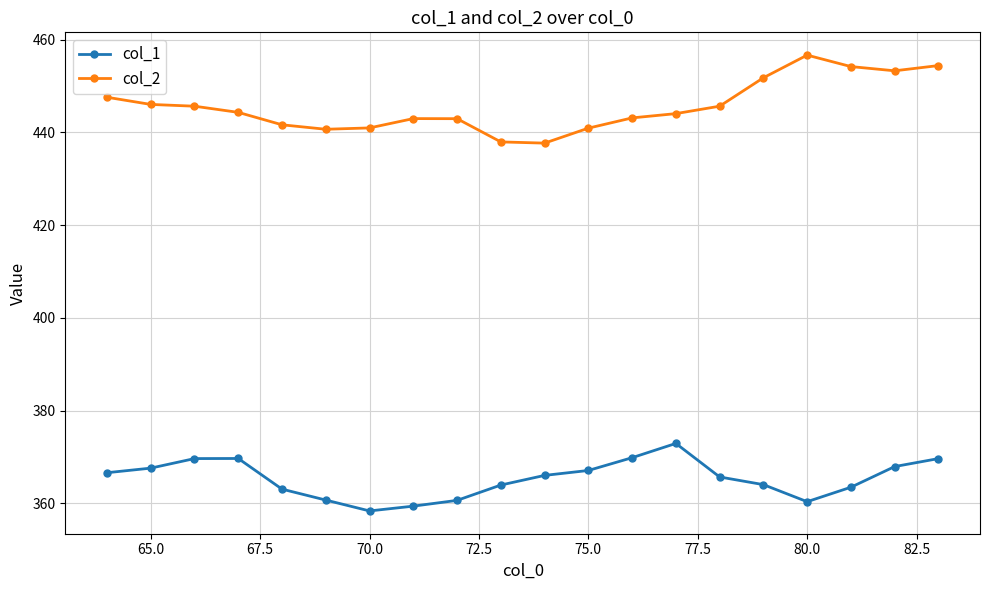

True or false: col_1 and col_2 cross at least once.

False